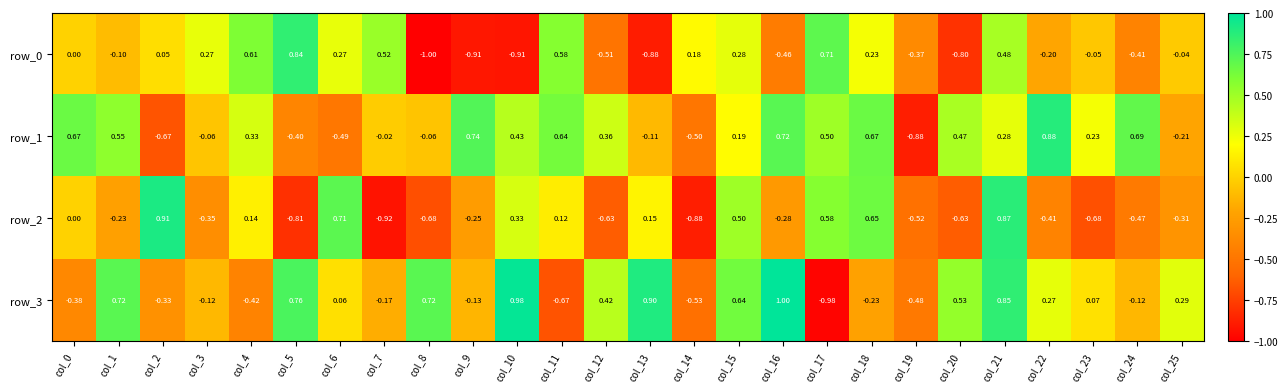

The value of row_1 at col_3 is -0.1. True or false?

True